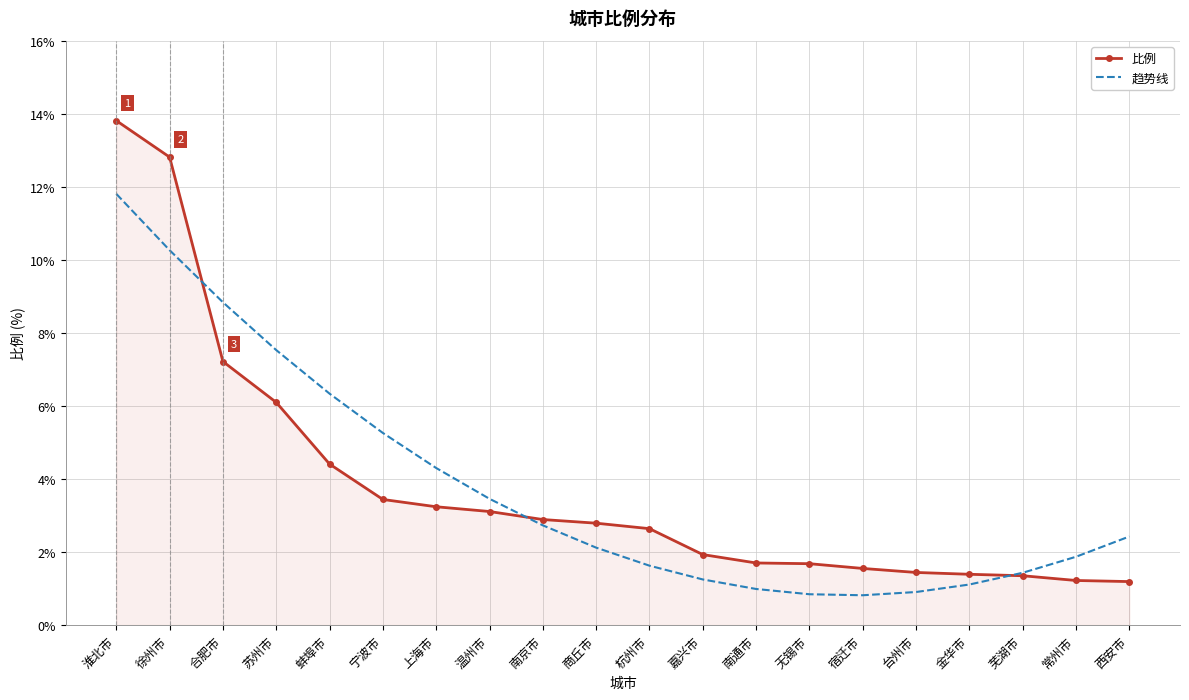

At which category is the sum across all series the highest?

淮北市